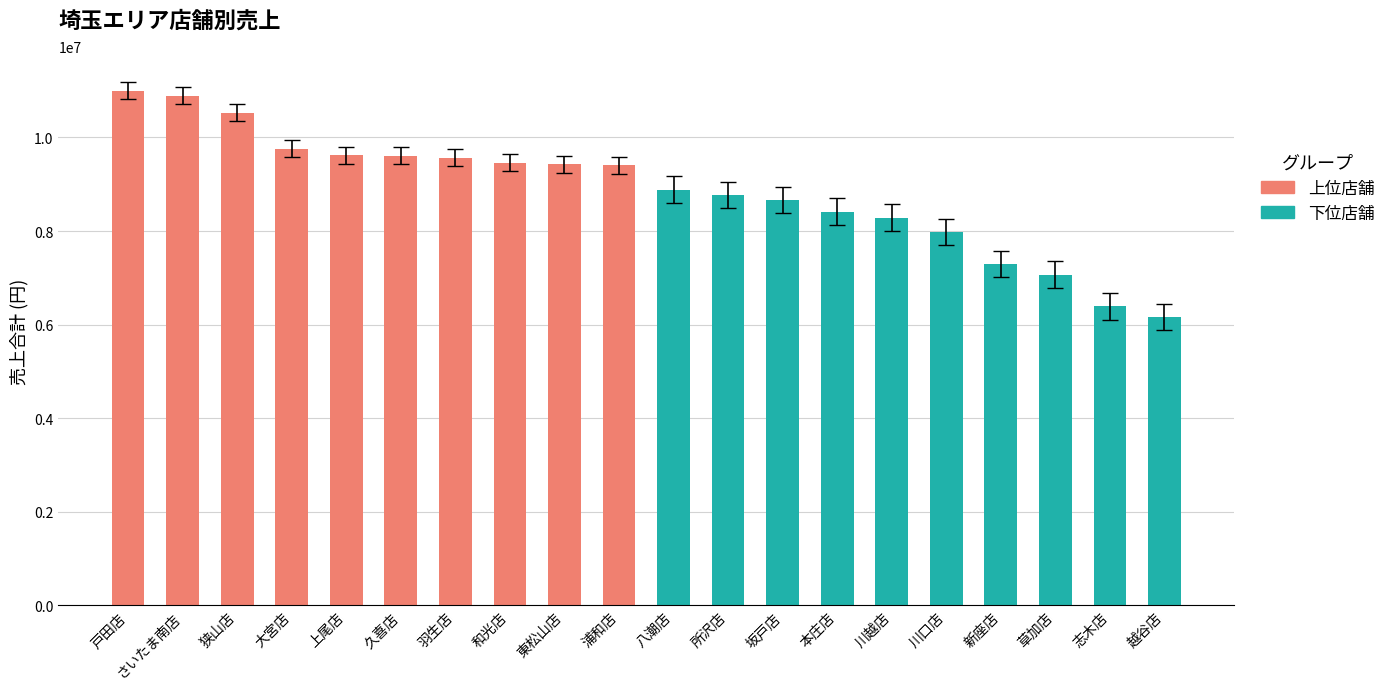

What is the label of the 2nd bar from the left?

さいたま南店